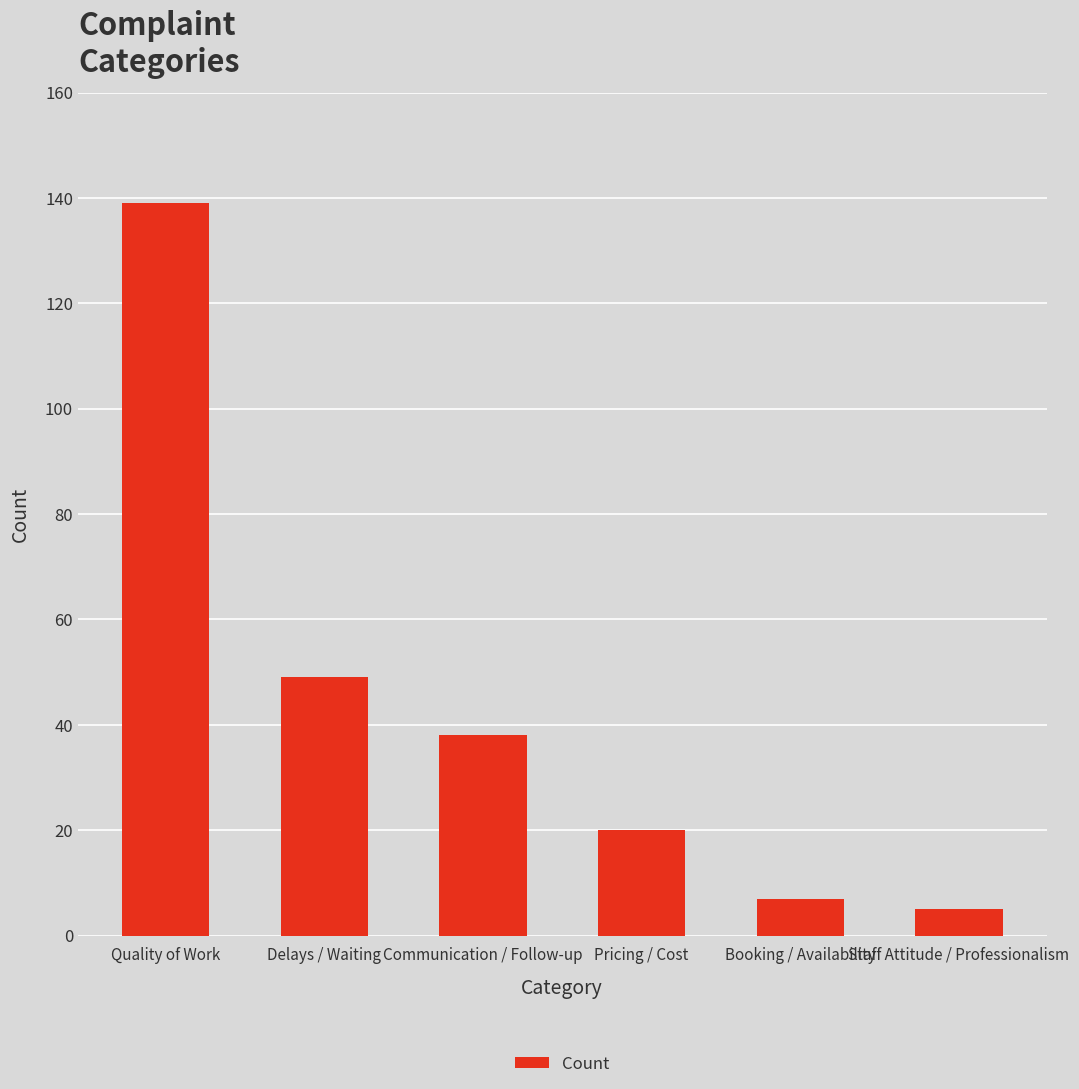

Reading left to right, list all the values displayed in this chart.

Quality of Work=139	Delays / Waiting=49	Communication / Follow-up=38	Pricing / Cost=20	Booking / Availability=7	Staff Attitude / Professionalism=5